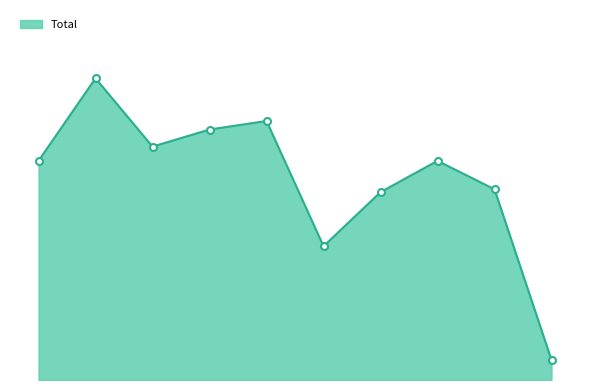

Is this an area chart (filled region under the line)?

Yes